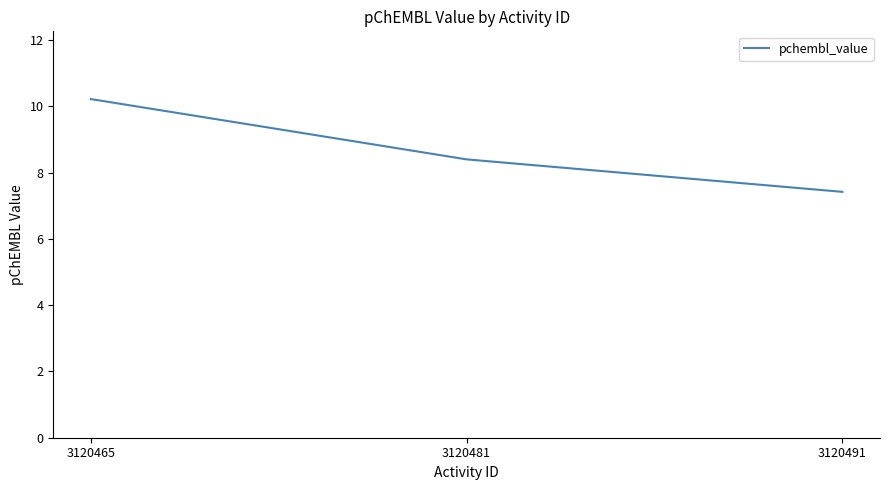

What is the difference between the values at 3120491 and 3120481?

1.0